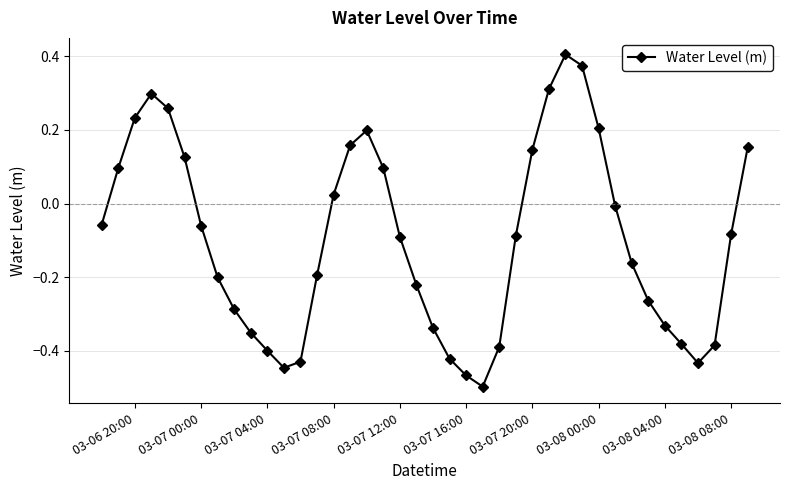

What is the difference between the maximum and second lowest values?

0.9